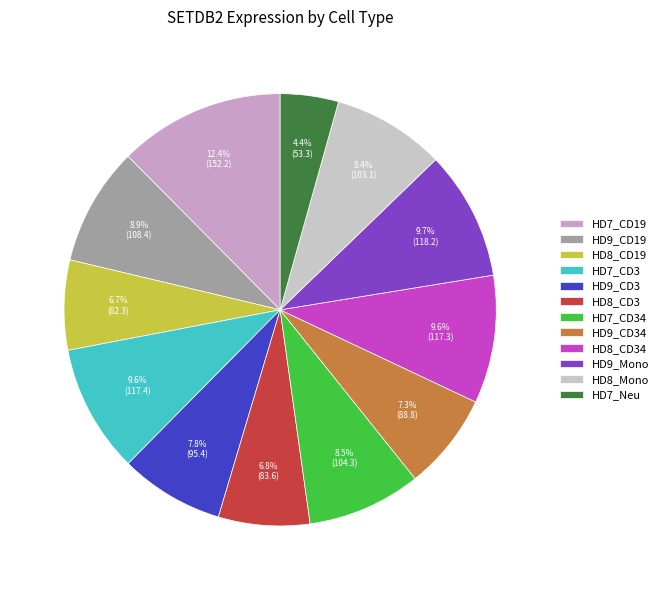

To the nearest percent, what is the average slice percentage?

8%